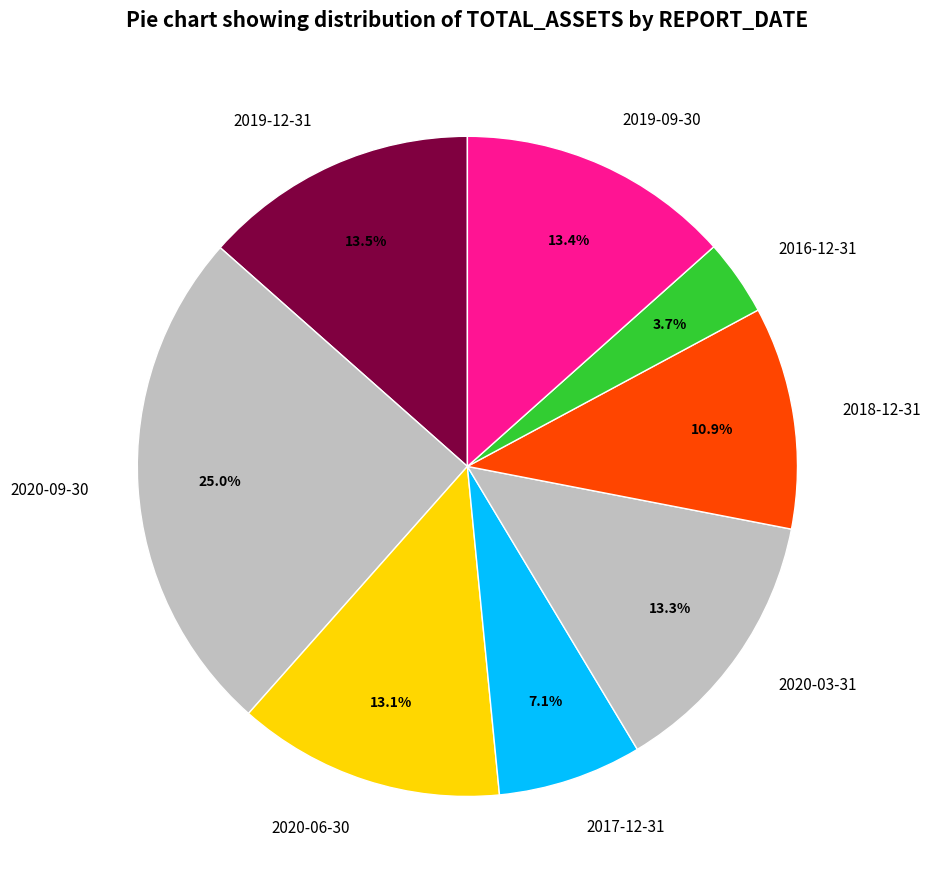

Count the number of slices in the pie.

8